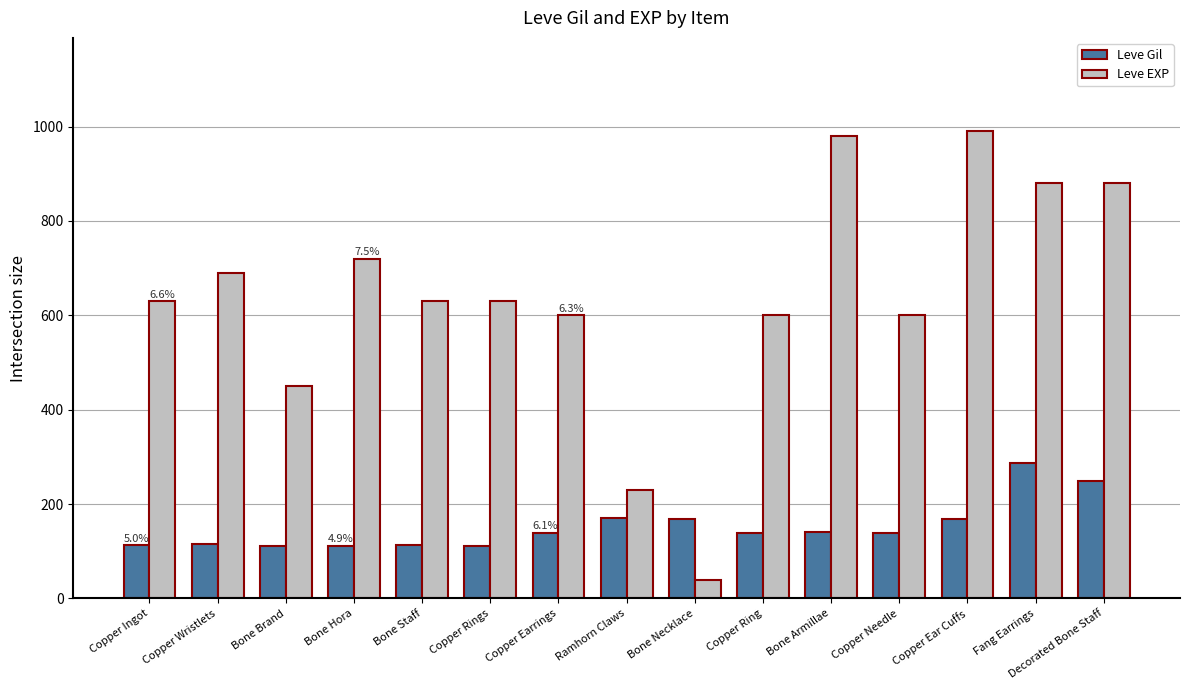

How many bars are there in total?

30